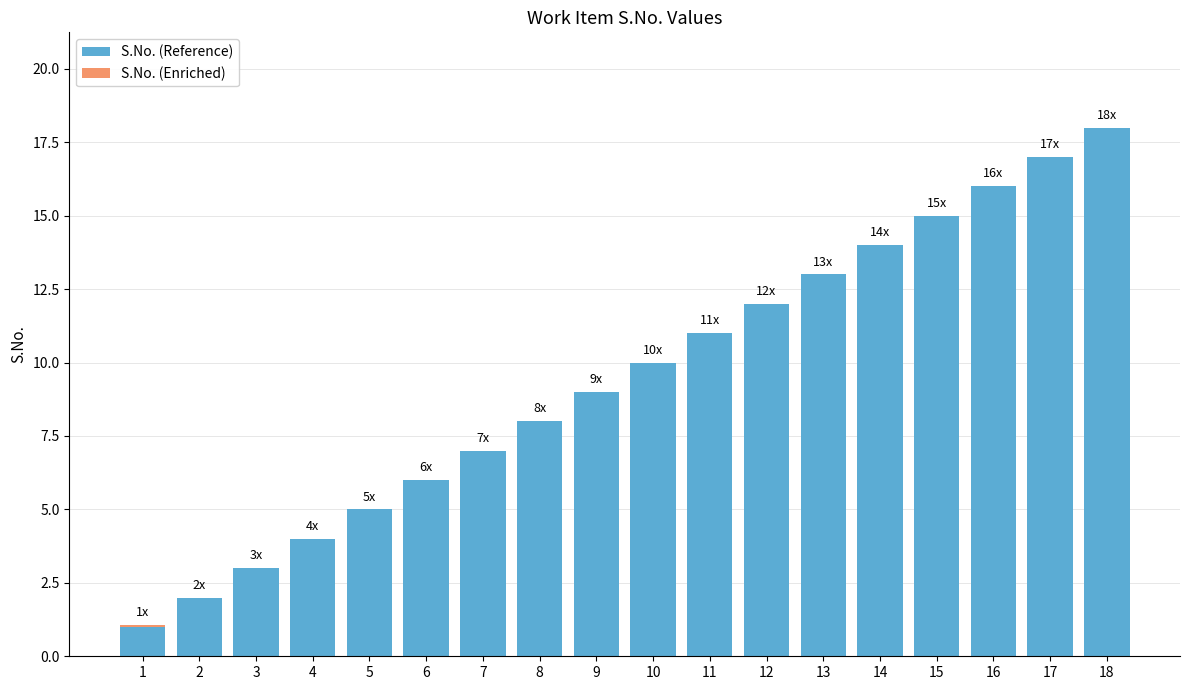

Which category has the highest value in the S.No. (Reference) series?

18